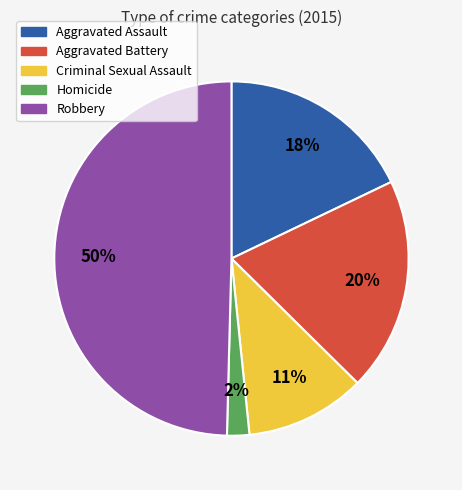

True or false: Robbery accounts for 59% of the total.

False